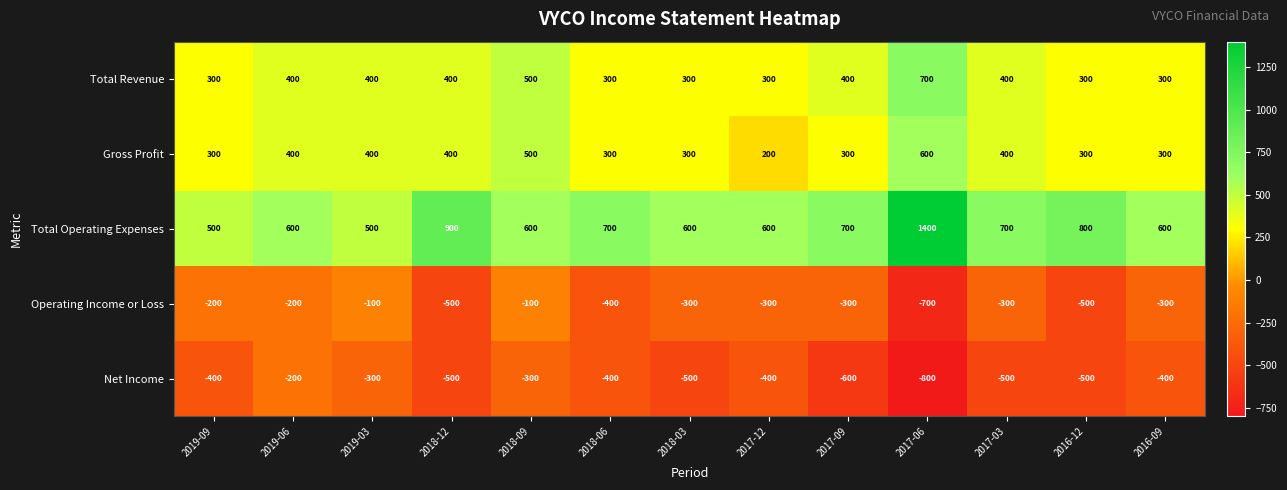

What is the total value across all series at 2019-03?

900